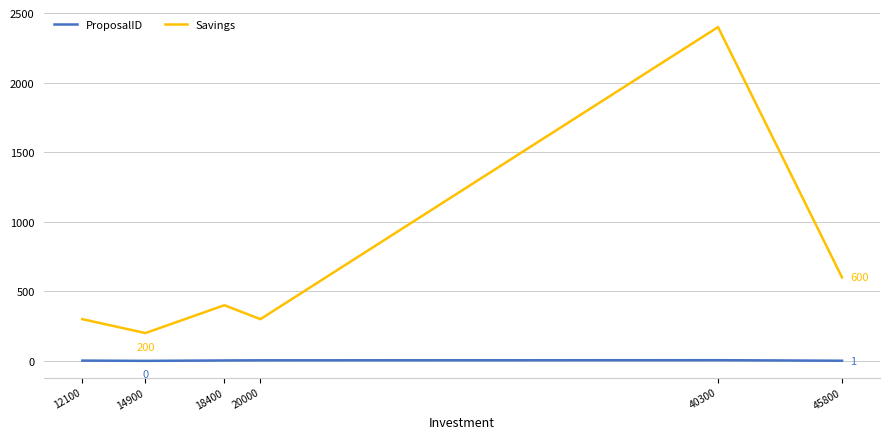

At how many categories does at least one series exceed 1600?

1